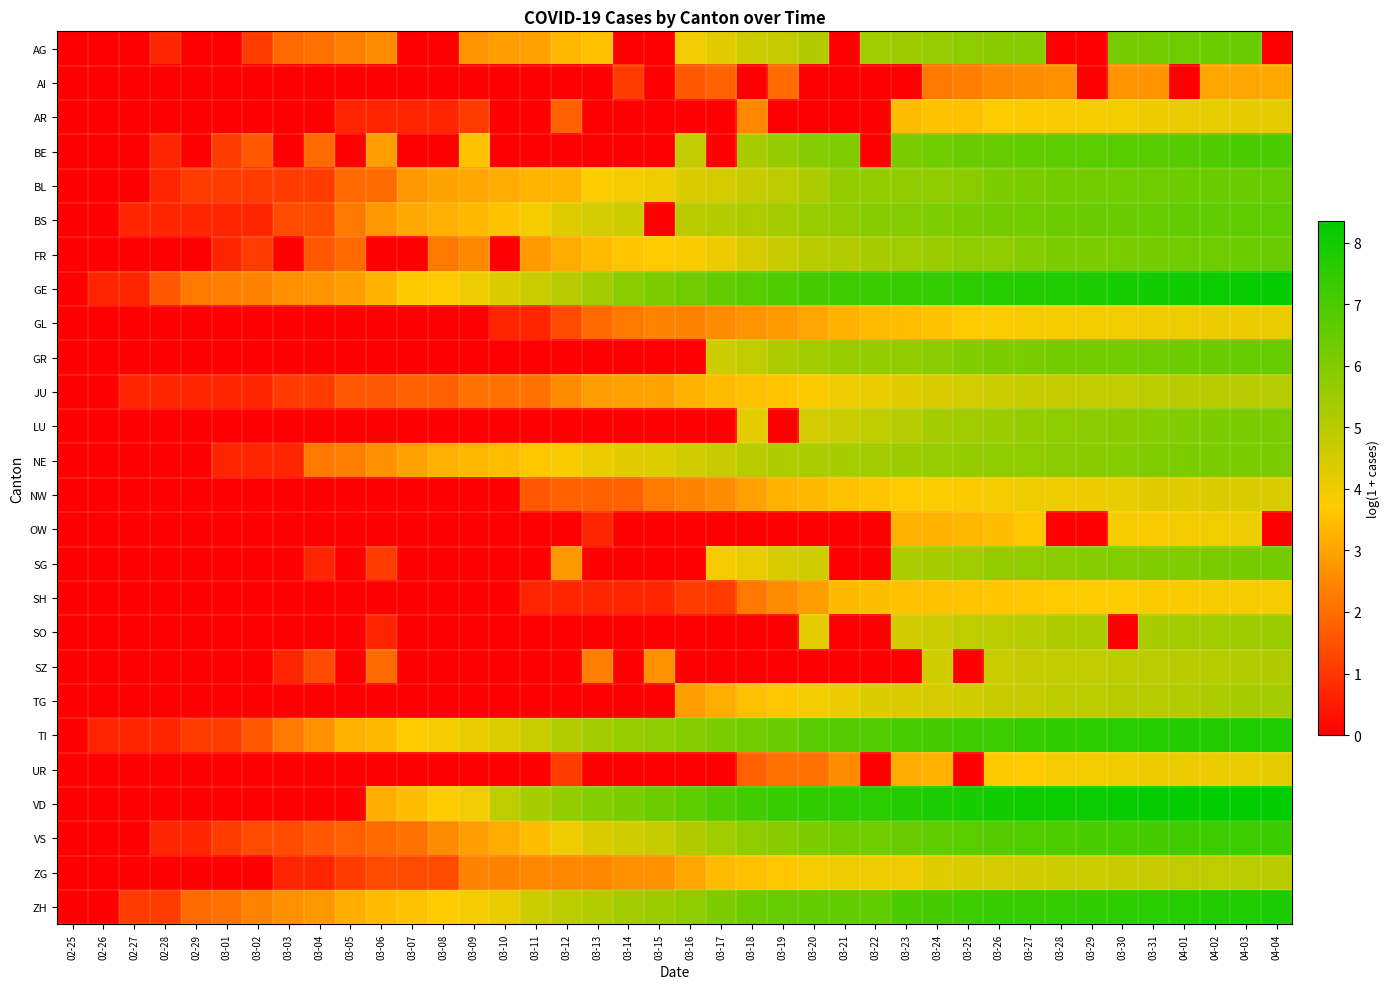

How many series are shown in this chart?

26